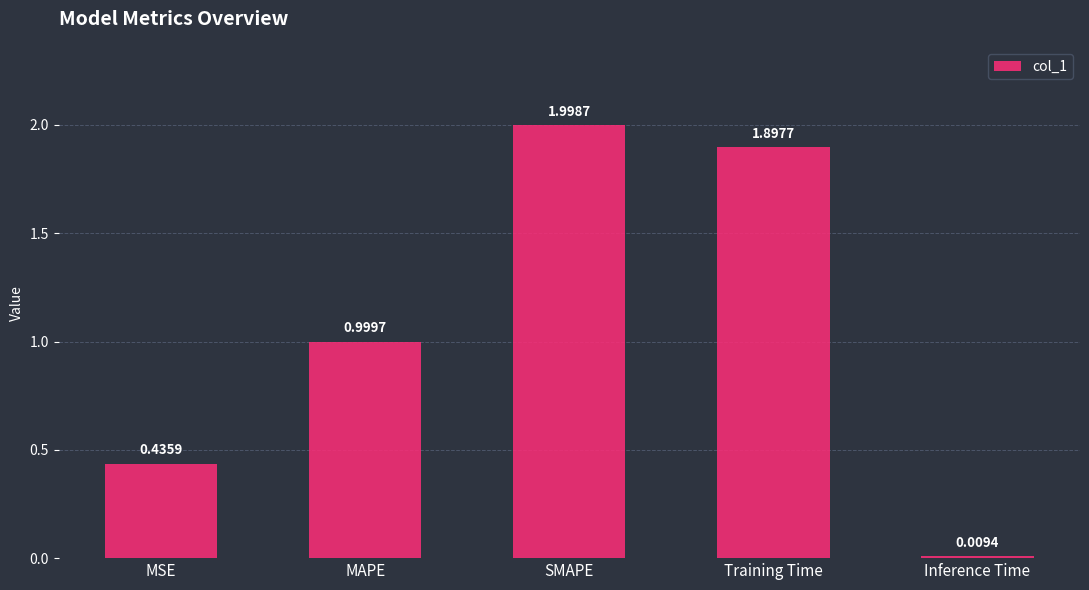

What position from the right is Inference Time?

1